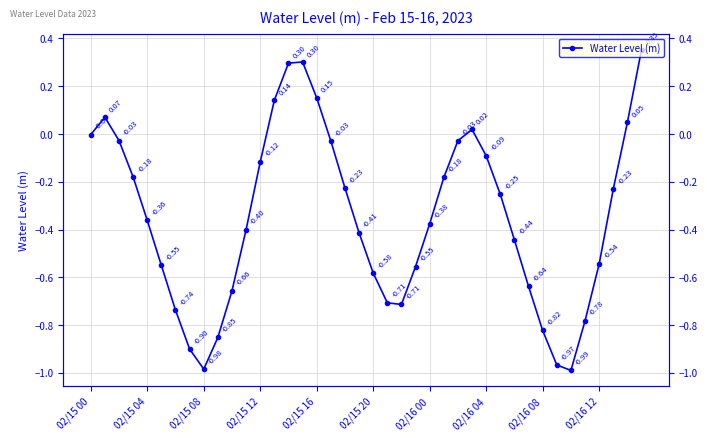

True or false: the data has more than 1 interior local peaks.

True